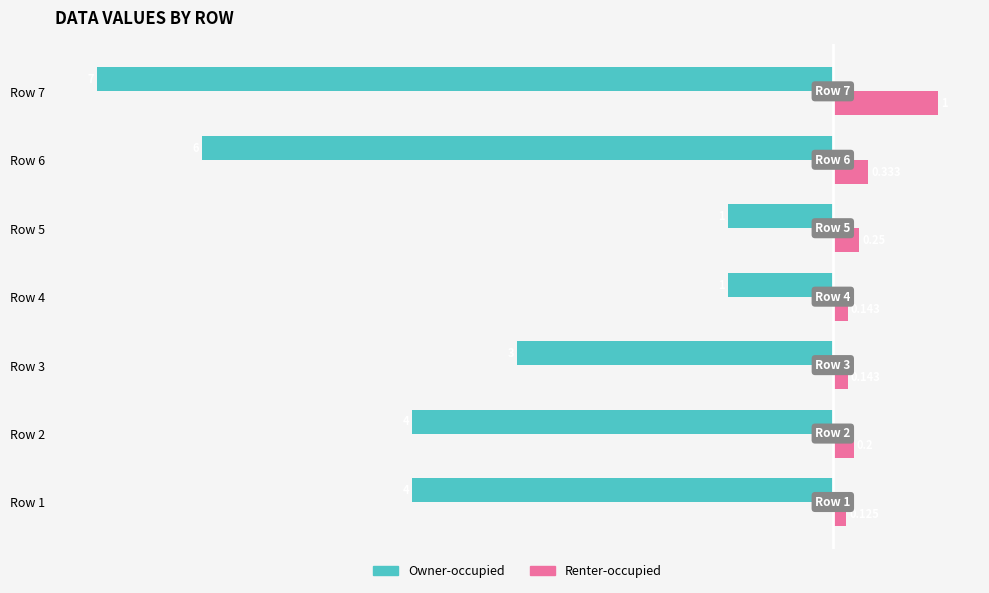

What is the difference between the second highest and second lowest values in the Owner-occupied series?

5.0